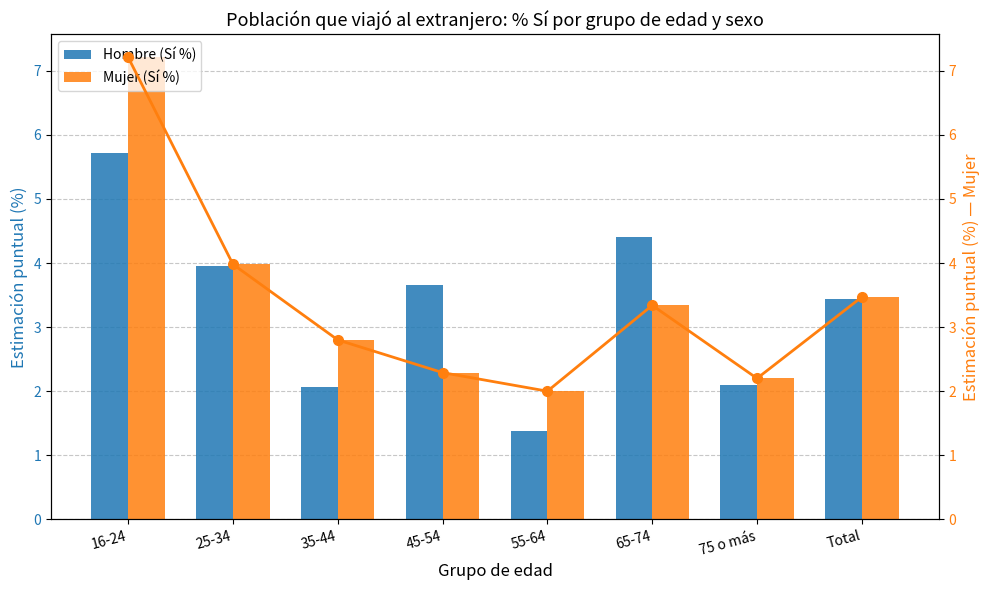

The Mujer (Sí %) (línea) series shows 2.8 at 35-44. True or false?

True